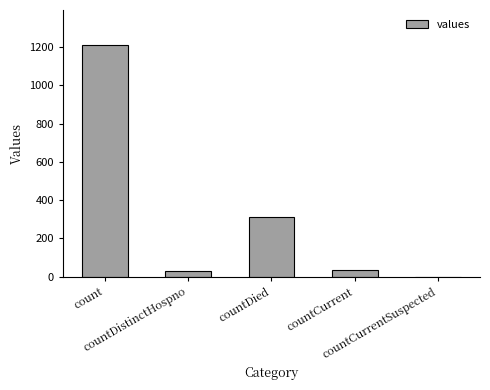

The chart shows a value of 310 at countDied. True or false?

True